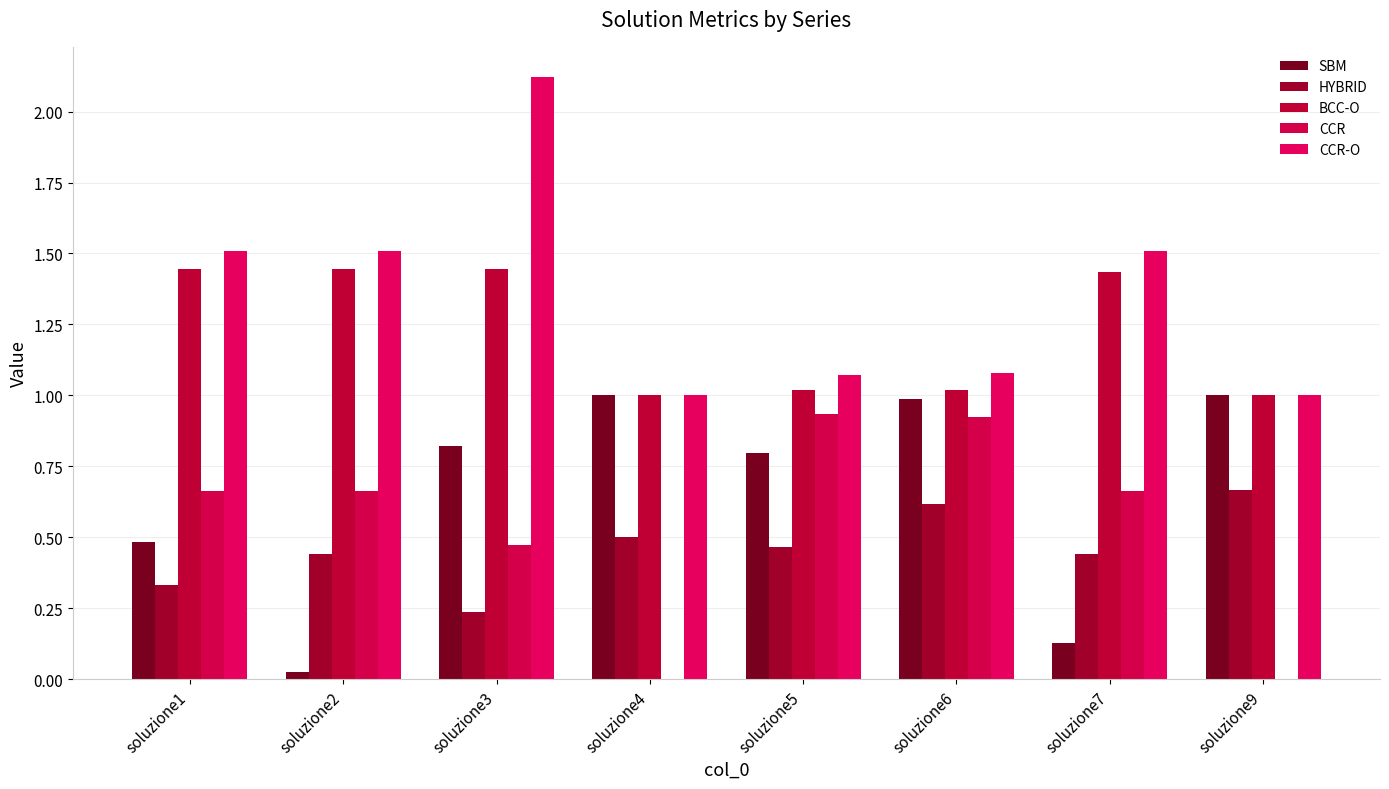

What is the difference between the second highest and minimum values in the SBM series?

1.0